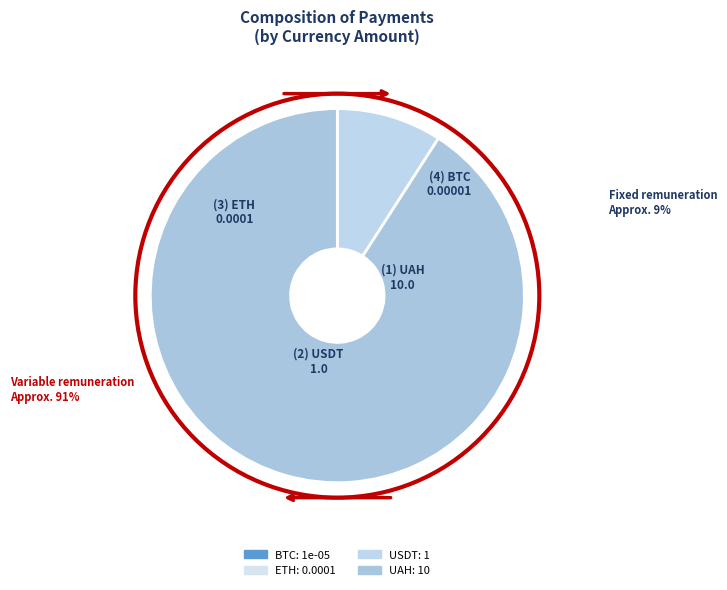

To the nearest percent, what portion does UAH represent?

91%